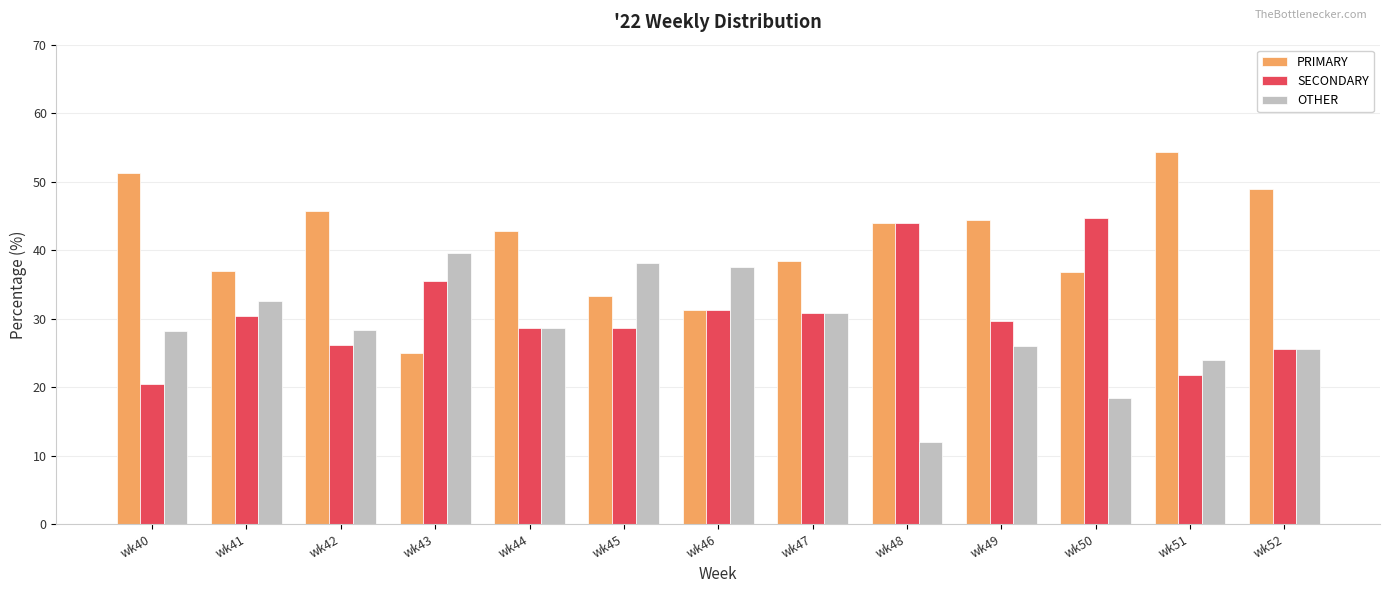

Between wk49 and wk50, which series saw the biggest shift?

SECONDARY